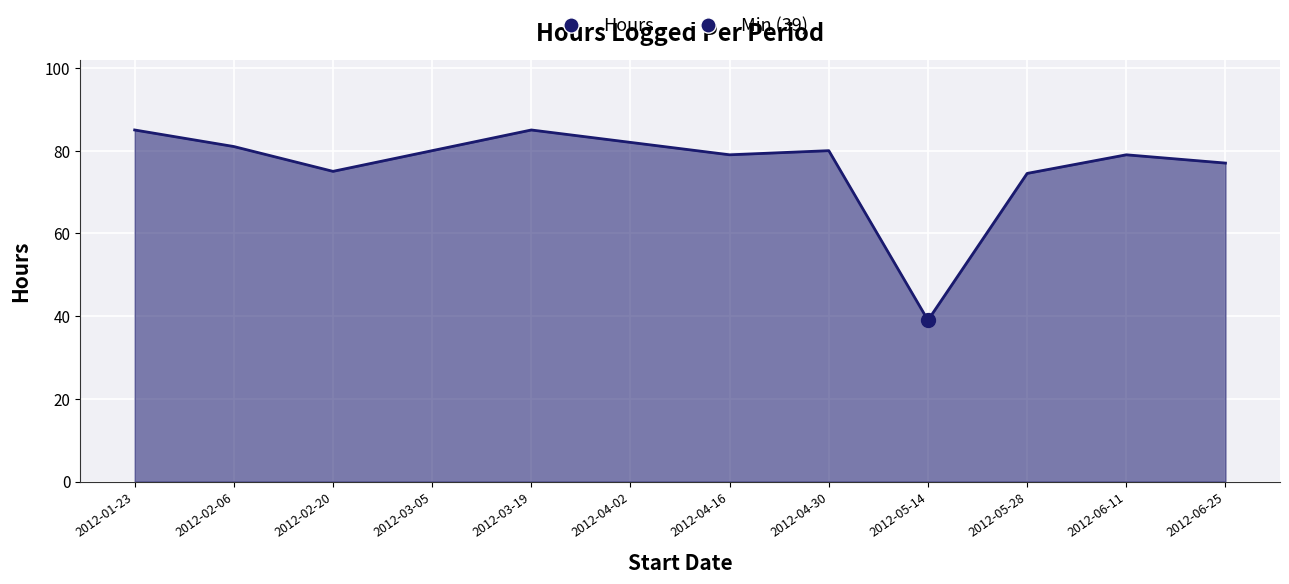

How many points are lower than both their immediate neighbors (excluding endpoints)?

3